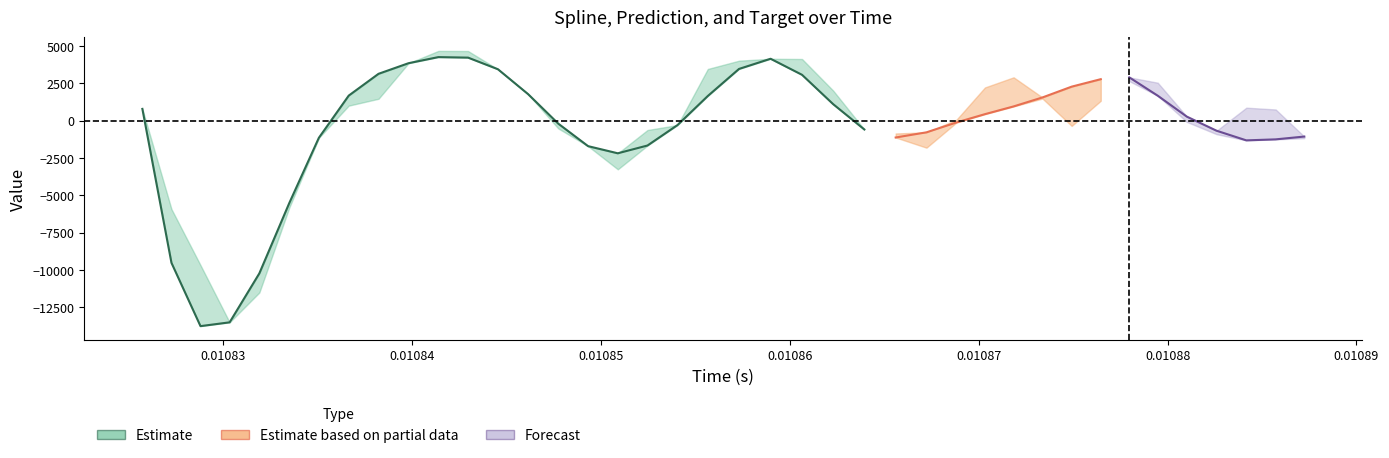

At which category does the chart reach its minimum across all series?

2